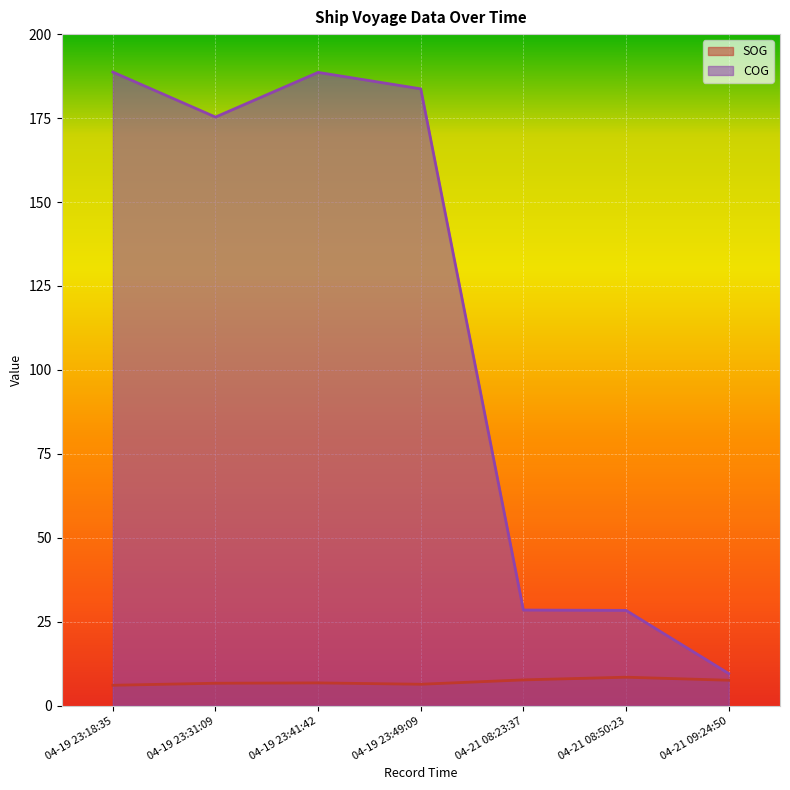

List the series in order of their overall mean, lowest first.

SOG, COG